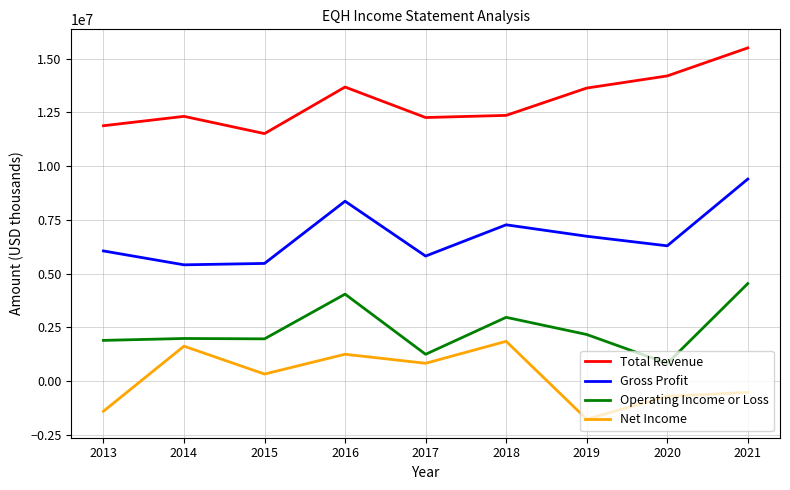

How many lines are shown in the chart?

4